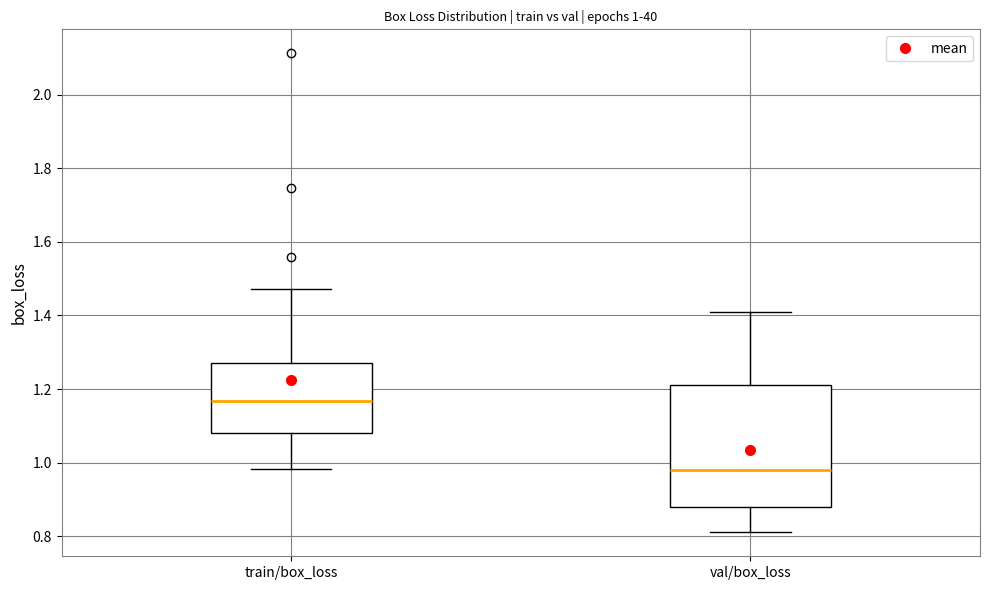

Comparing the boxes themselves (not the whiskers), which one is the tallest?

val/box_loss